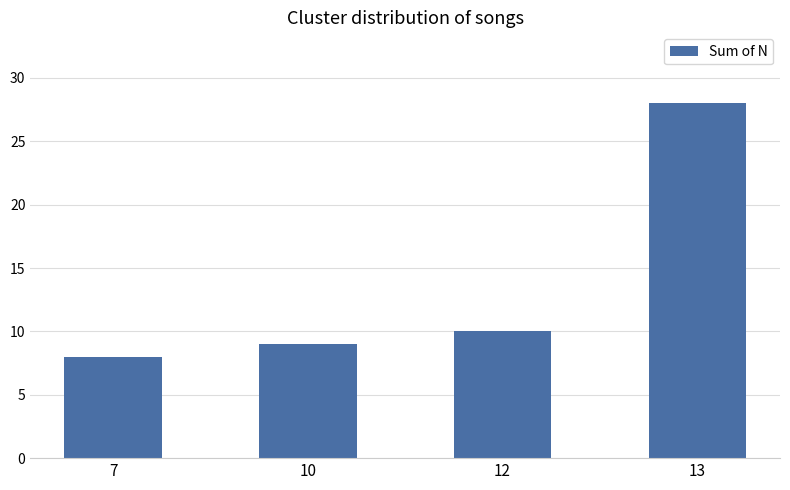

How many categories are shown in the chart?

4